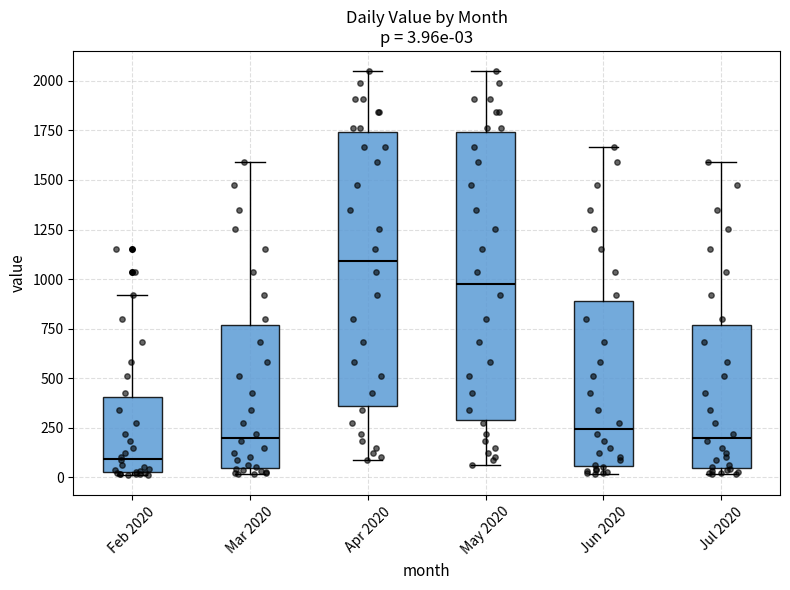

Comparing the boxes themselves (not the whiskers), which one is the tallest?

May 2020